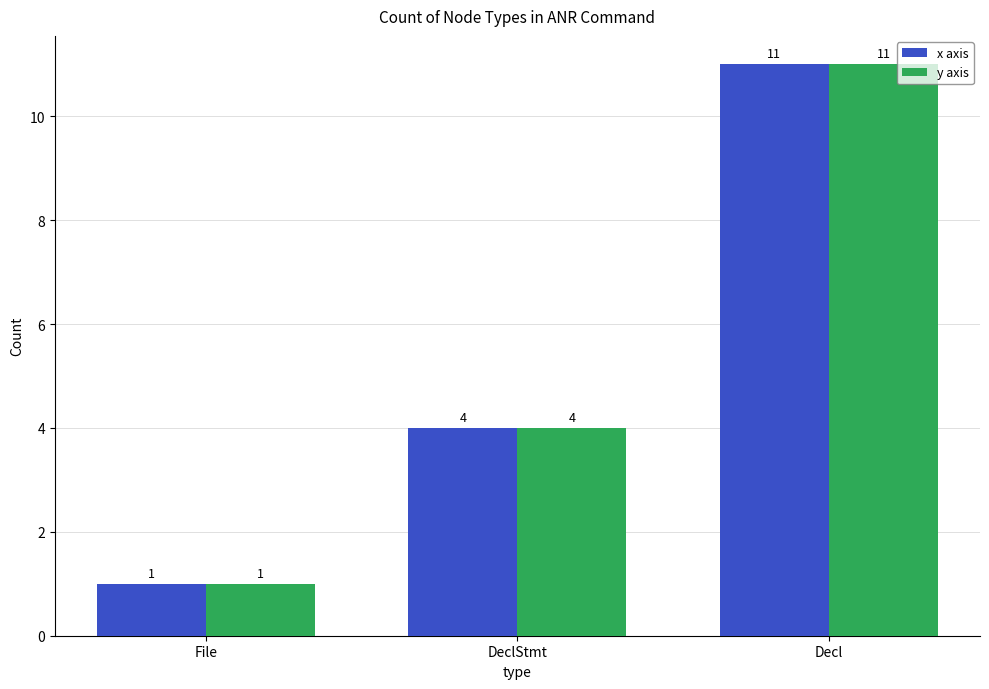

At which label is y axis closest to 6?

DeclStmt